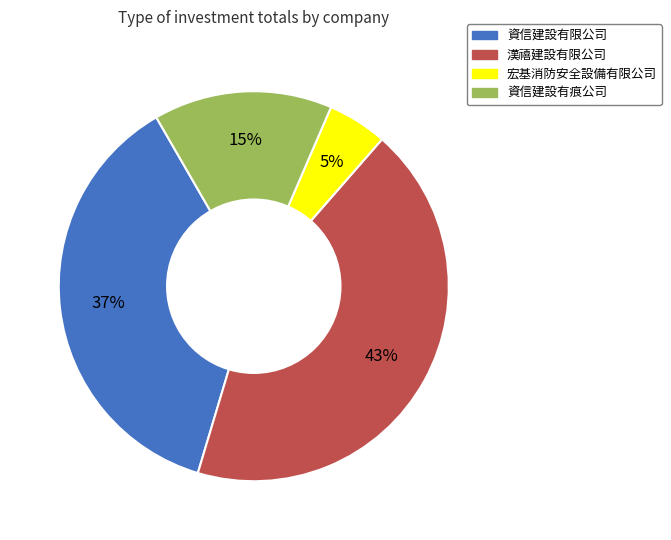

How many segments does this pie chart have?

4